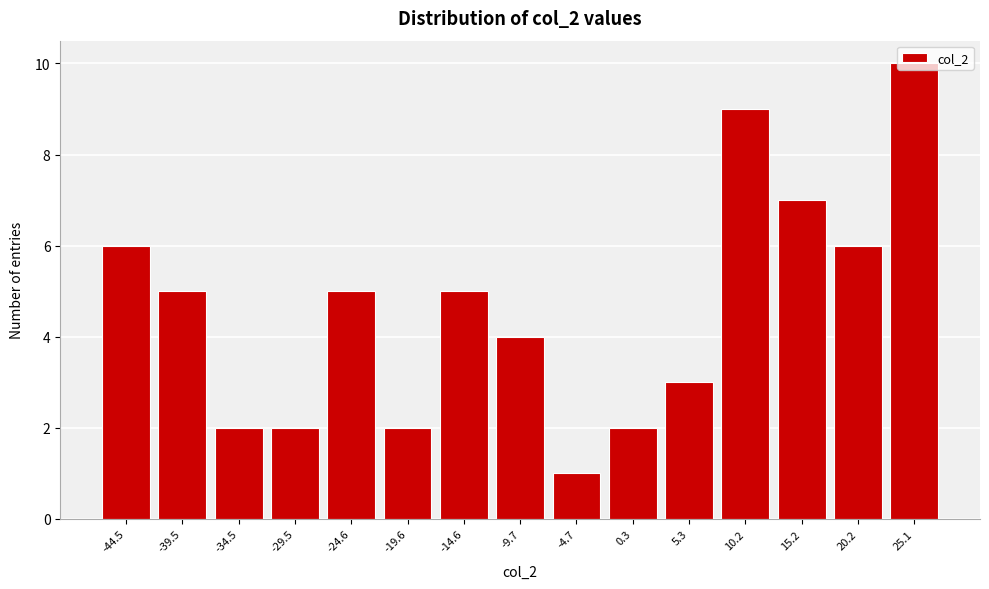

Between -9.7 and -34.5, which is larger?

-9.7